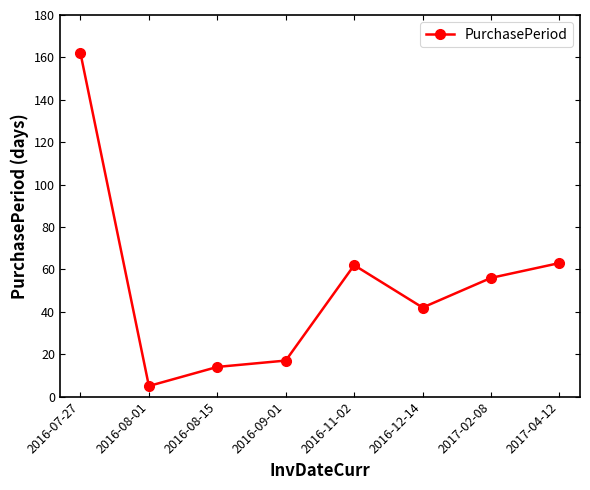

Reading left to right, extract all data points from this chart.

162	5	14	17	62	42	56	63